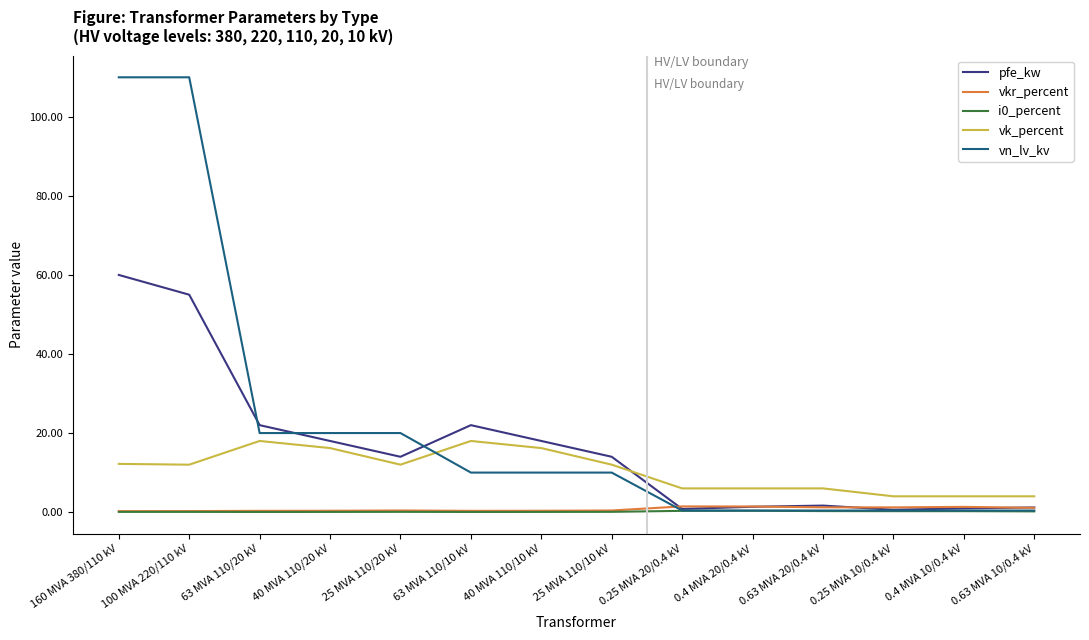

What is the approximate value of i0_percent at 160 MVA 380/110 kV?

0.1